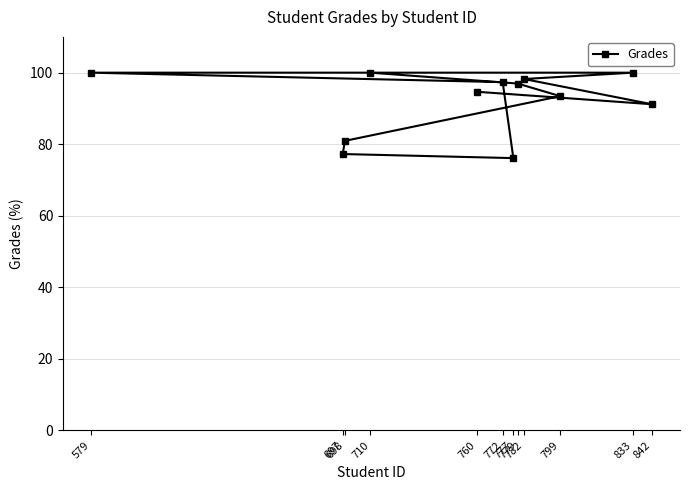

What is the greatest value displayed?

100.0